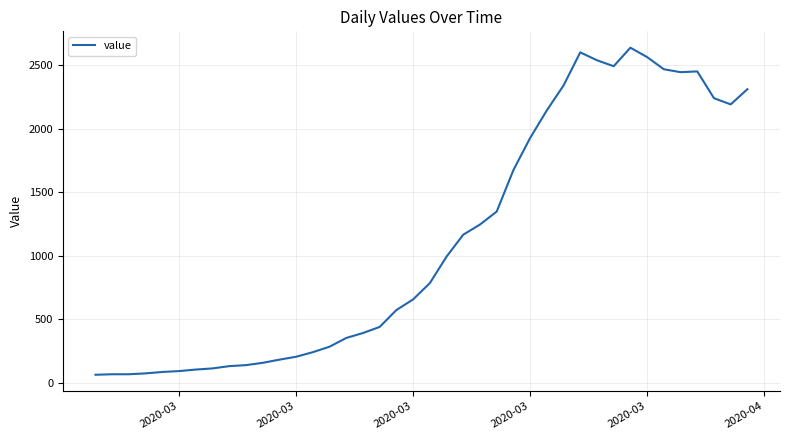

What is the minimum value shown in the chart?

61